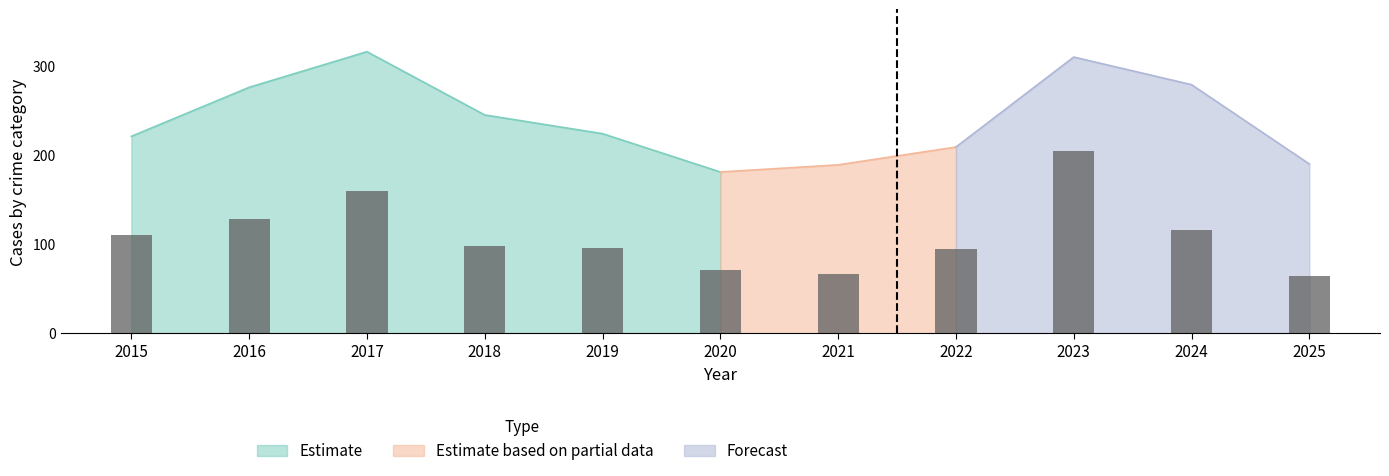

The chart shows a value of 110 at 2021. True or false?

False